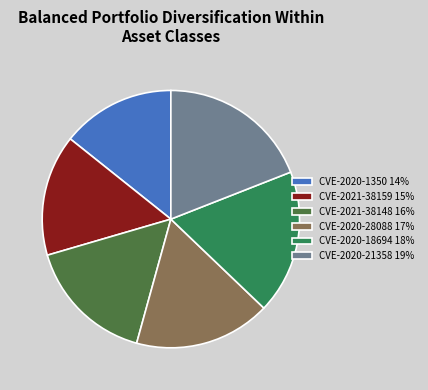

Is CVE-2020-18694 18% the majority of the pie?

No